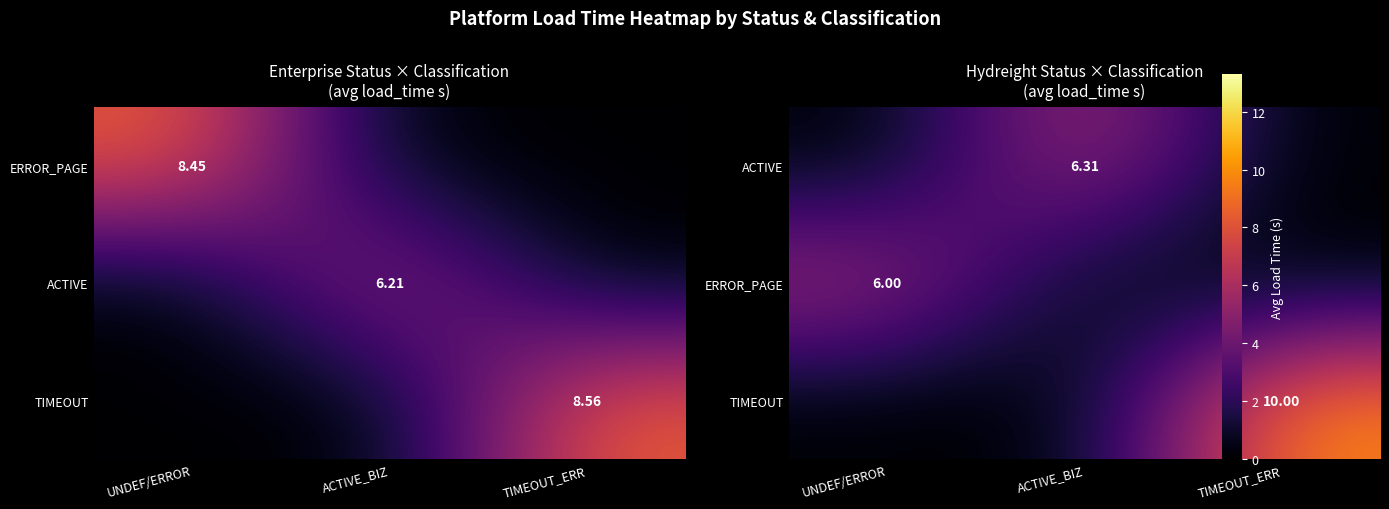

The value of ERROR_PAGE at ACTIVE_BIZ is 0.0. True or false?

True